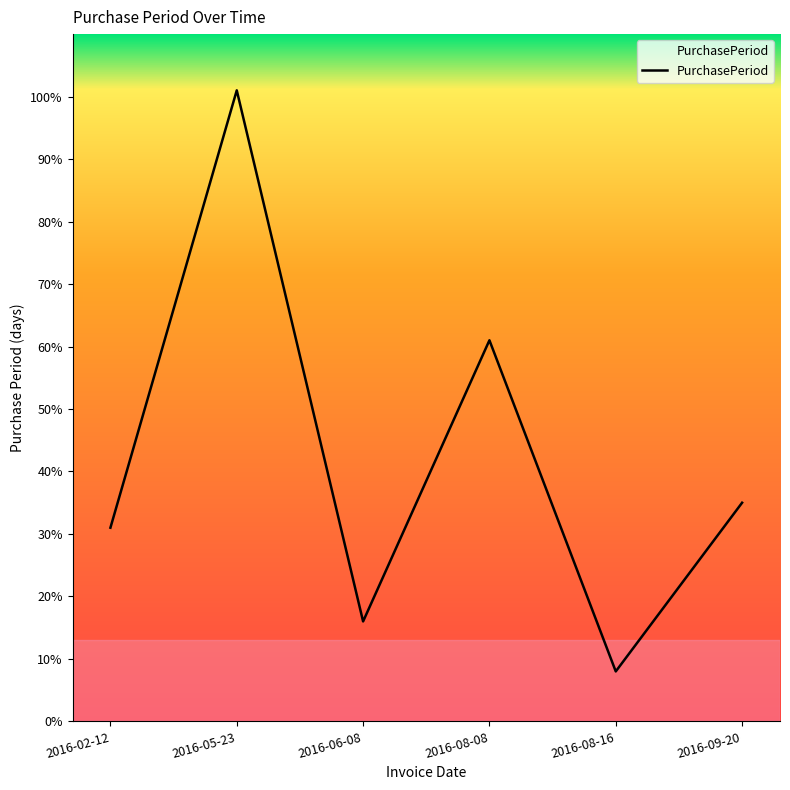

What is the difference between the maximum and second lowest values?

85